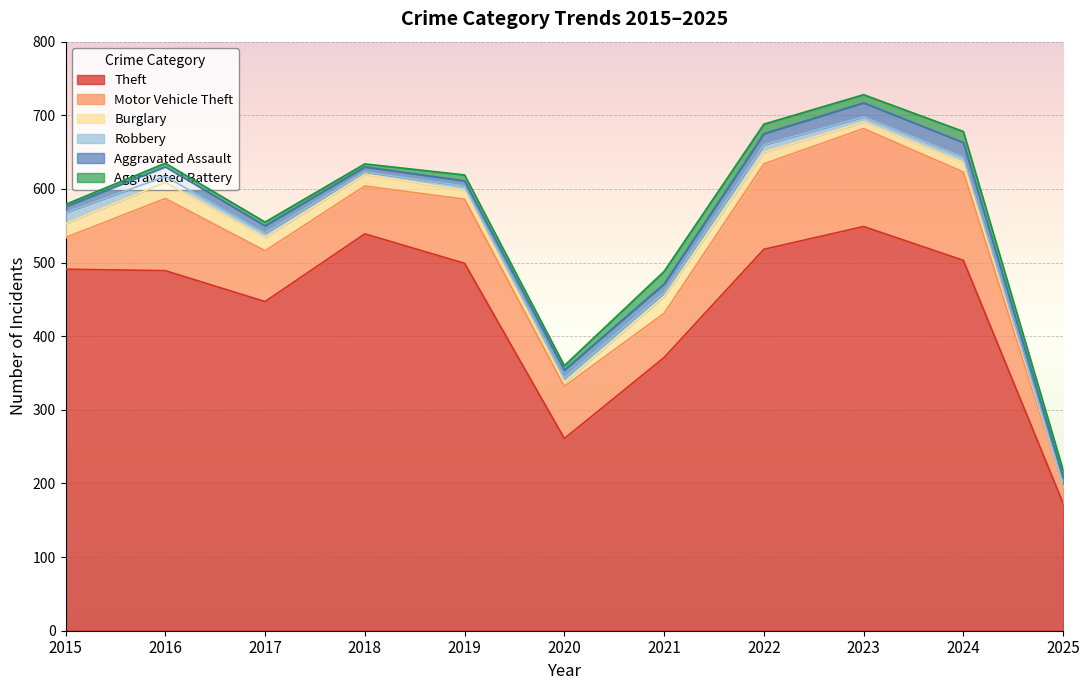

True or false: Aggravated Battery has more than 1 interior local peaks.

True